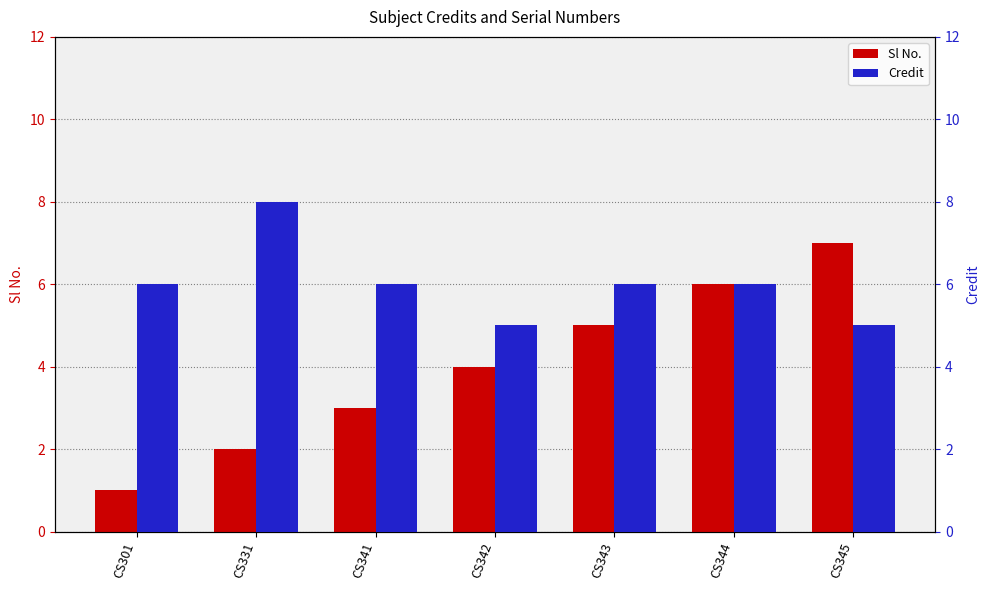

How many bars are there in each group?

2